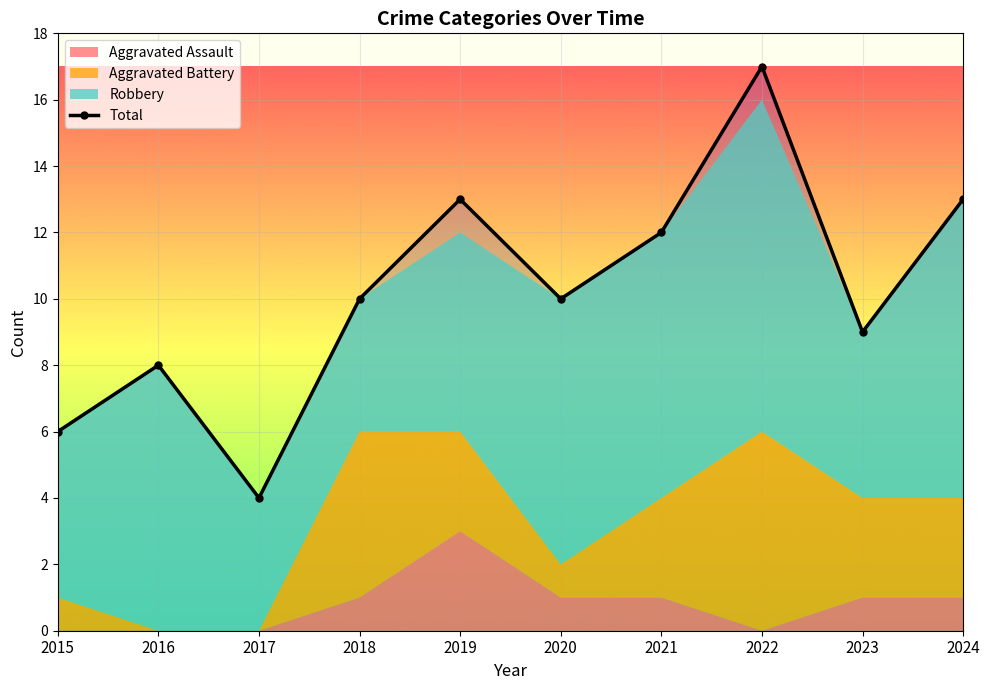

Reading left to right, list all the values displayed in this chart.

2015=6	2016=8	2017=4	2018=10	2019=13	2020=10	2021=12	2022=17	2023=9	2024=13